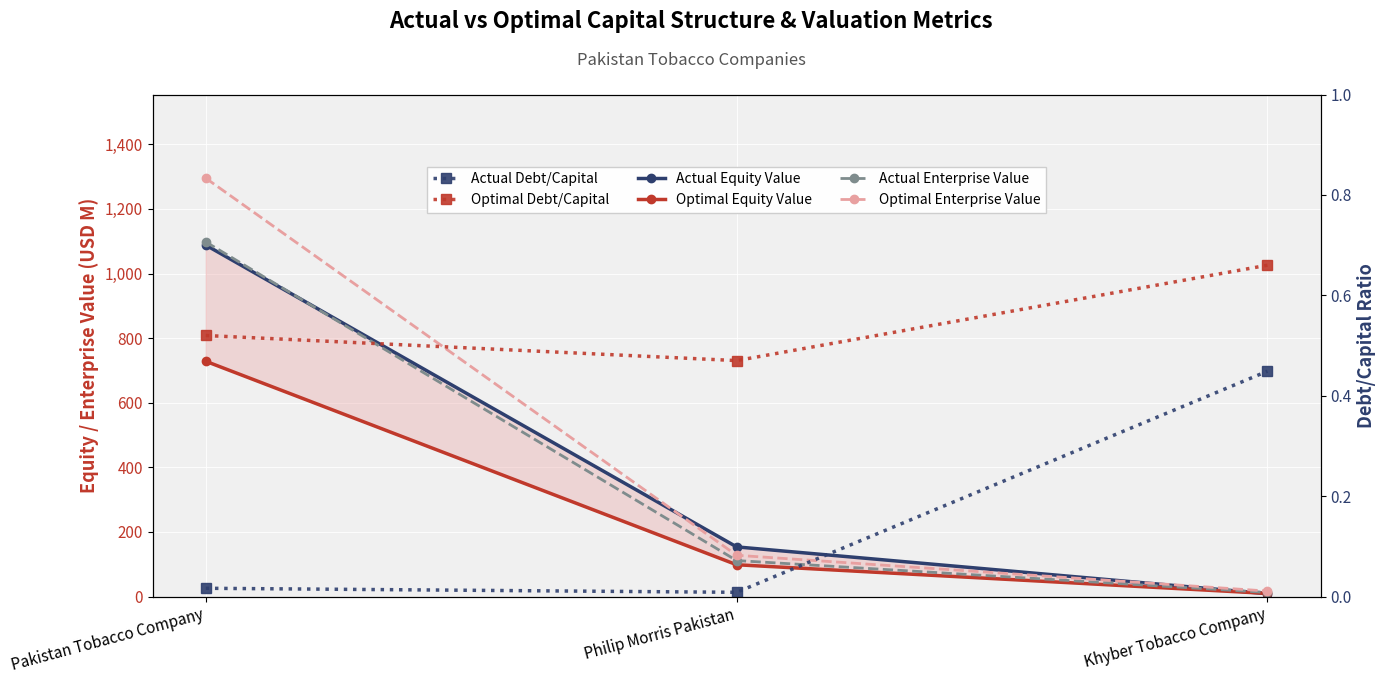

Which category has the highest value across all series?

Pakistan Tobacco Company